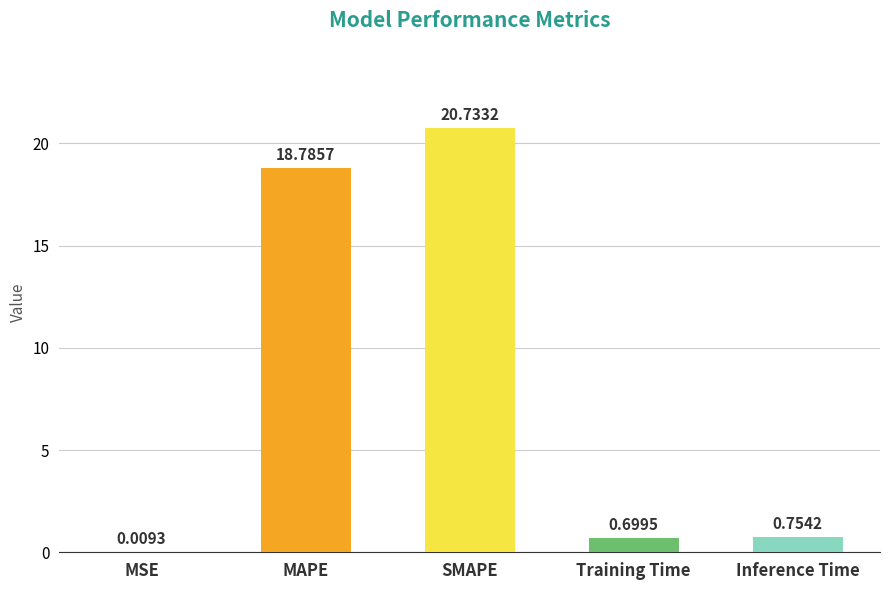

What is the approximate value at SMAPE?

20.7